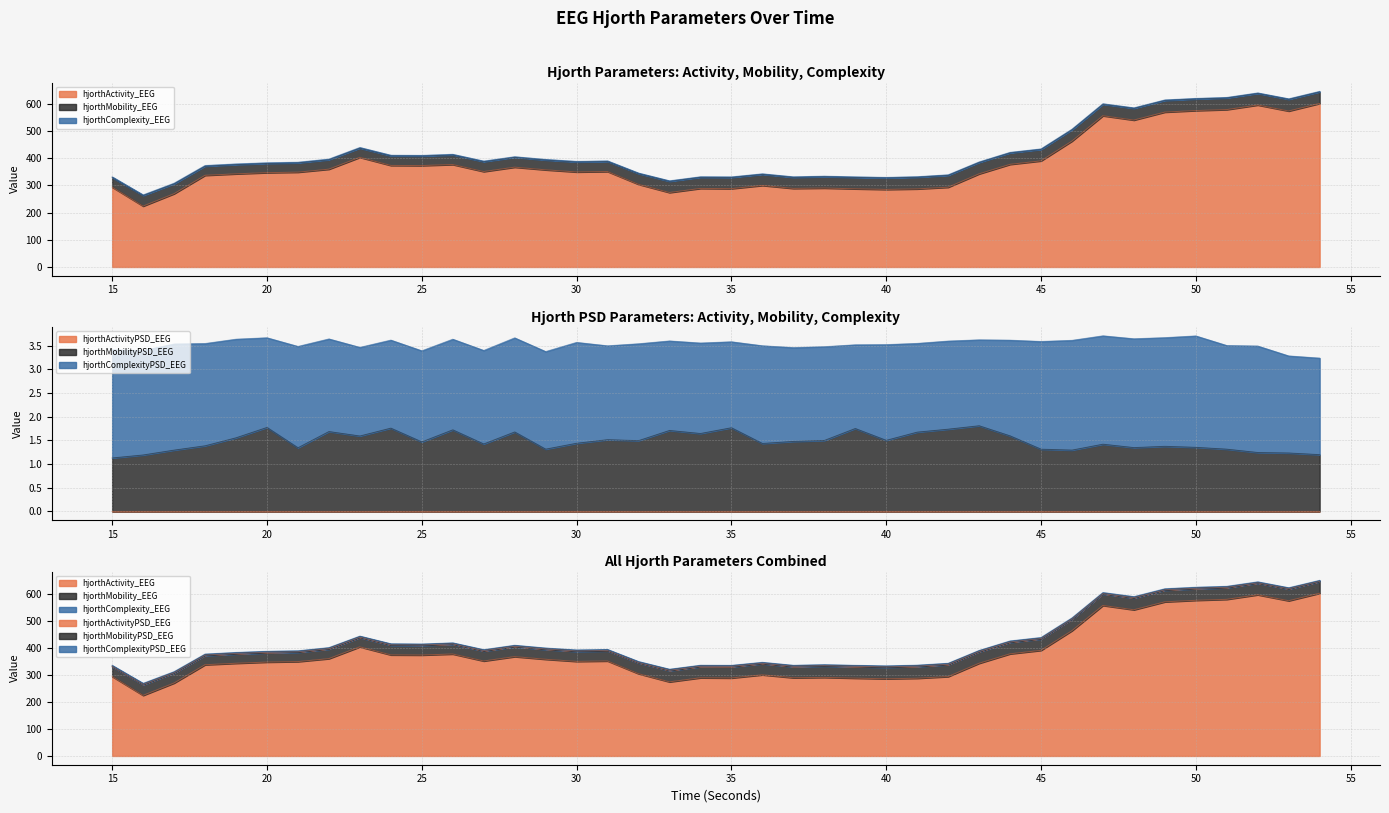

Is the value of hjorthActivity_EEG at 15 greater than the value of hjorthActivityPSD_EEG at 42?

Yes